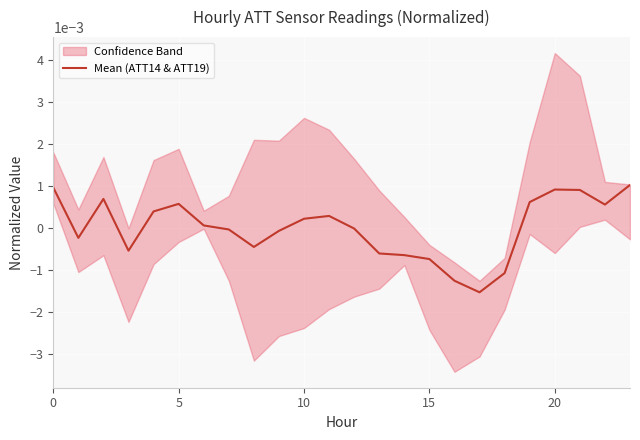

How many lines are shown in the chart?

1